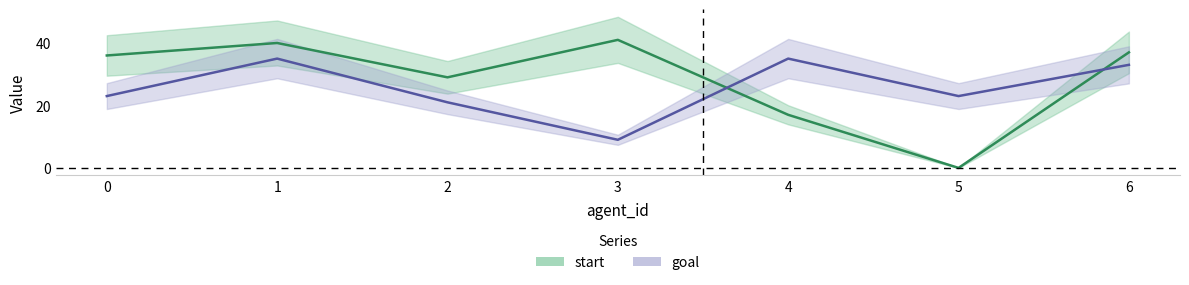

List the labels in order of goal value, largest first.

1, 4, 6, 0, 5, 2, 3